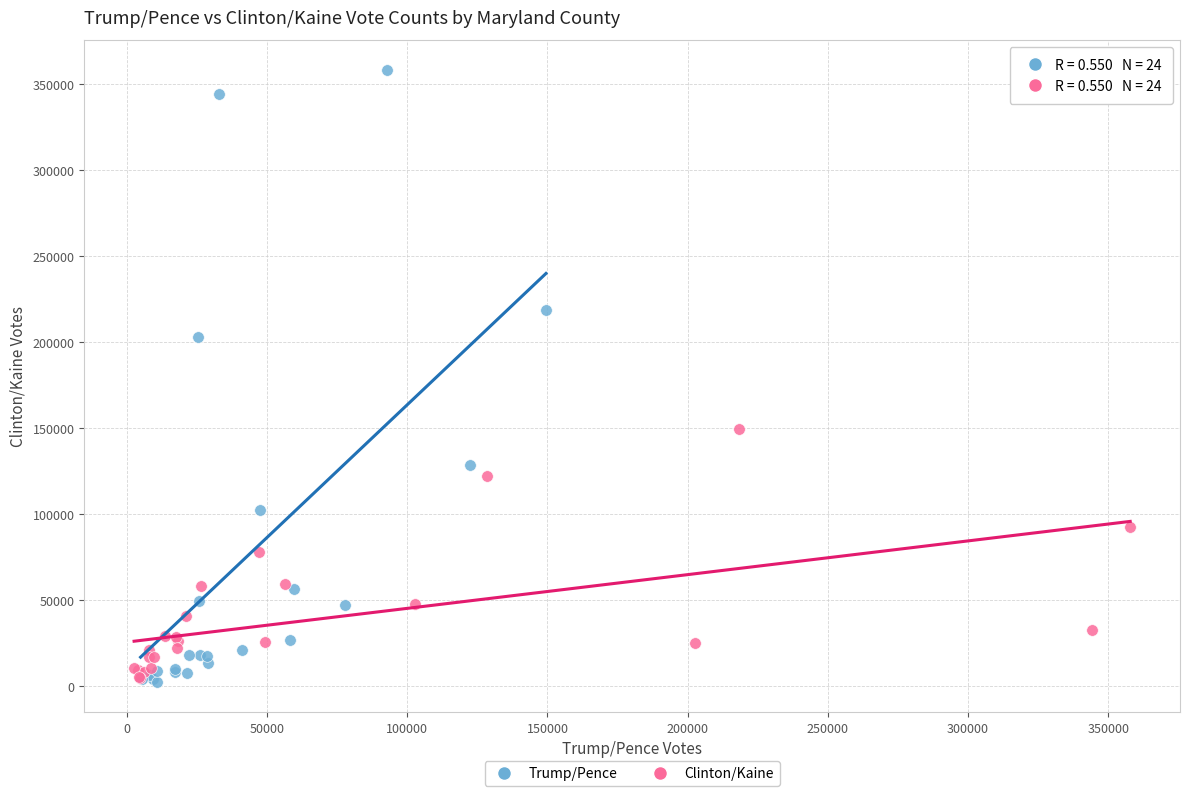

Which series has the largest Y range (max minus min)?

Trump/Pence